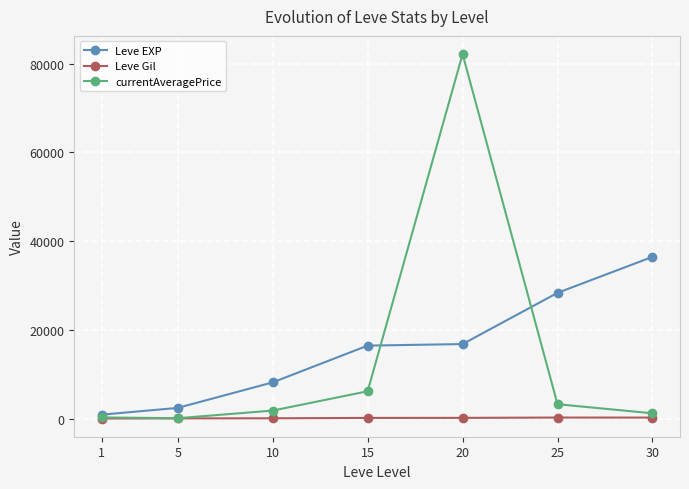

What is the highest value of the Leve EXP series?

36492.5